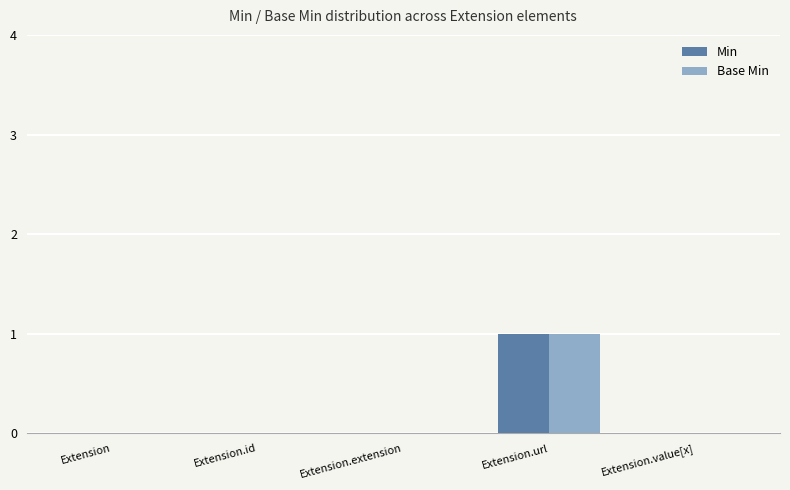

What is the maximum value shown in the chart?

1